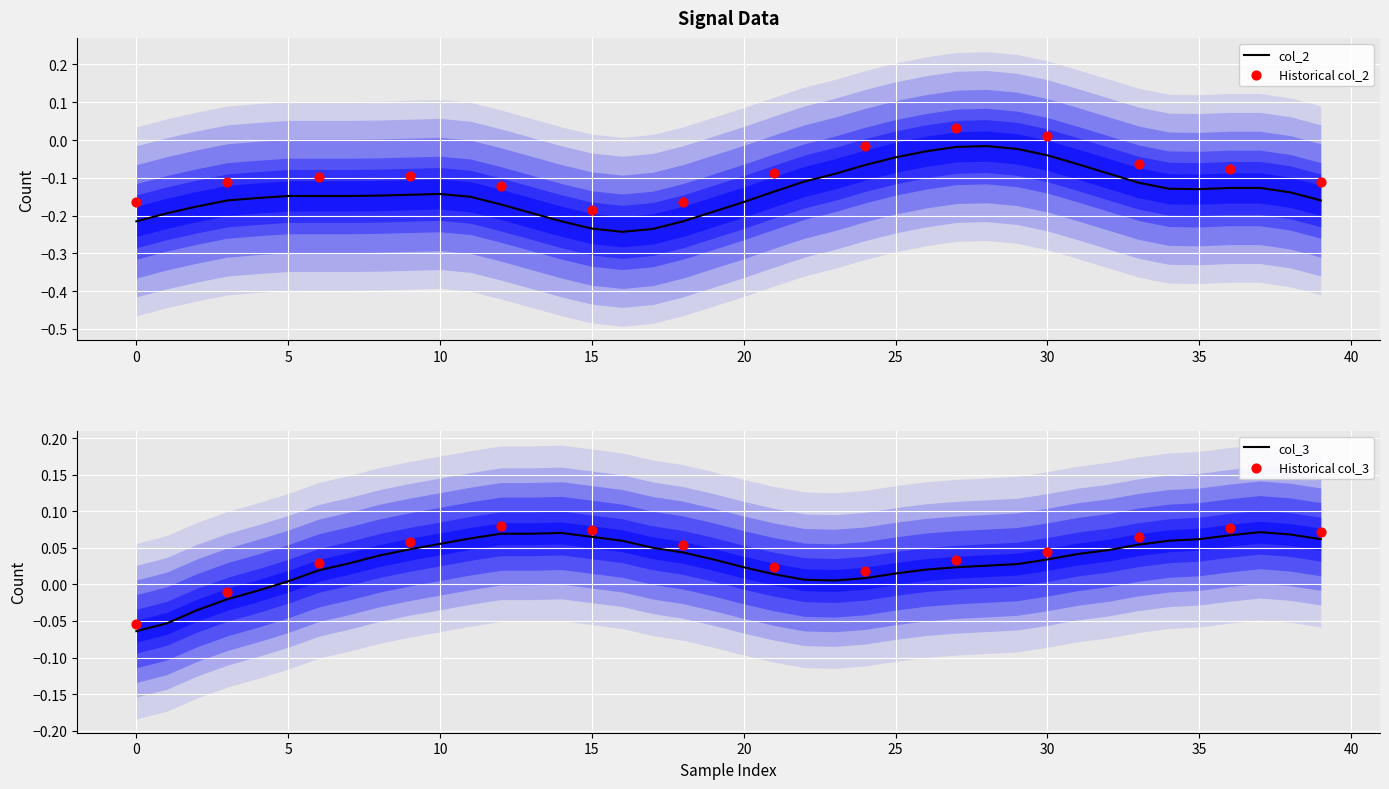

Which series has the largest total across all categories?

col_3